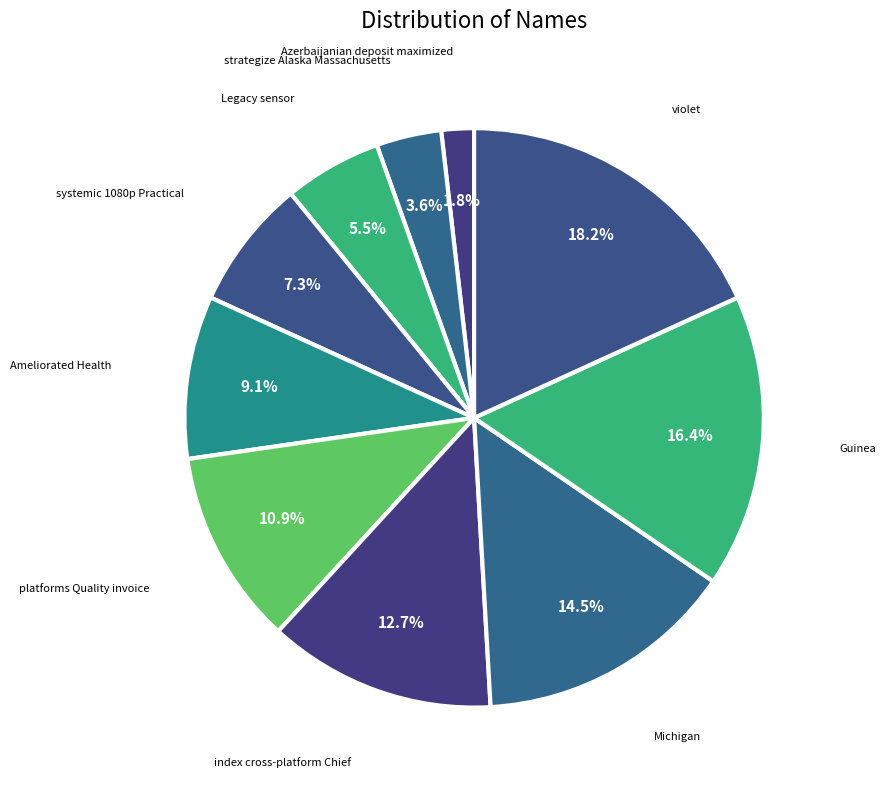

What is the largest slice in the pie chart?

violet